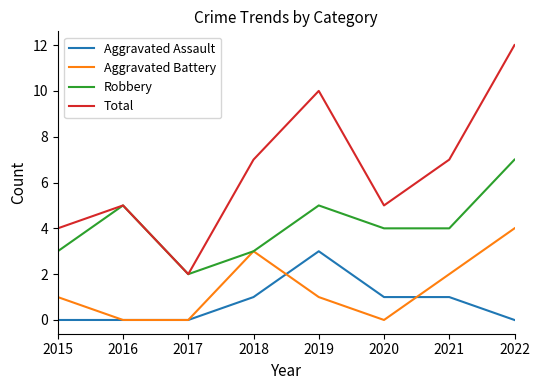

At which category does the chart reach its peak across all series?

2022